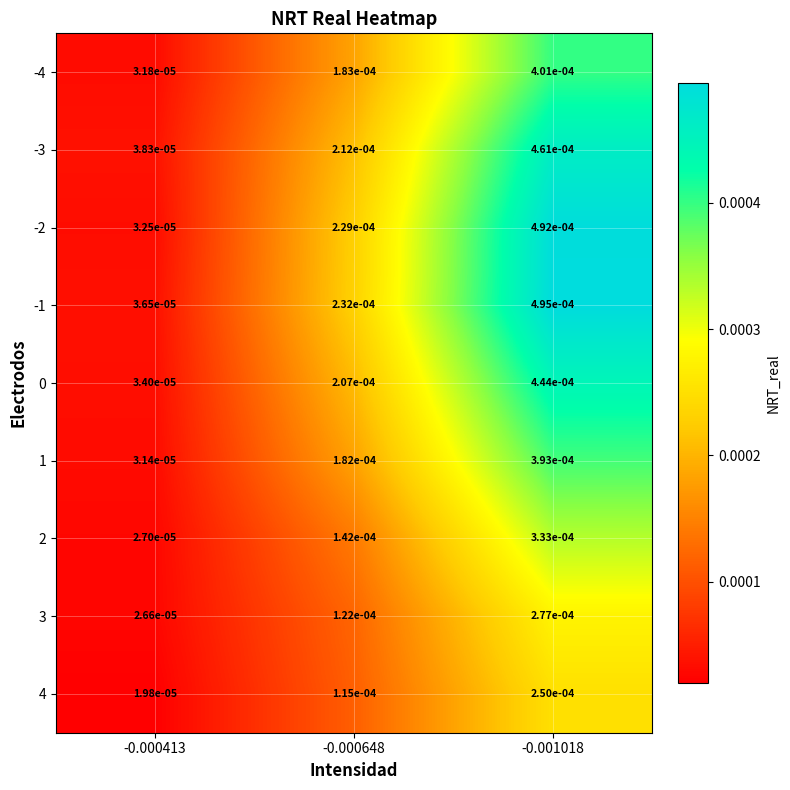

Is the value of 1 at -0.000413 greater than the value of -1 at -0.000648?

No